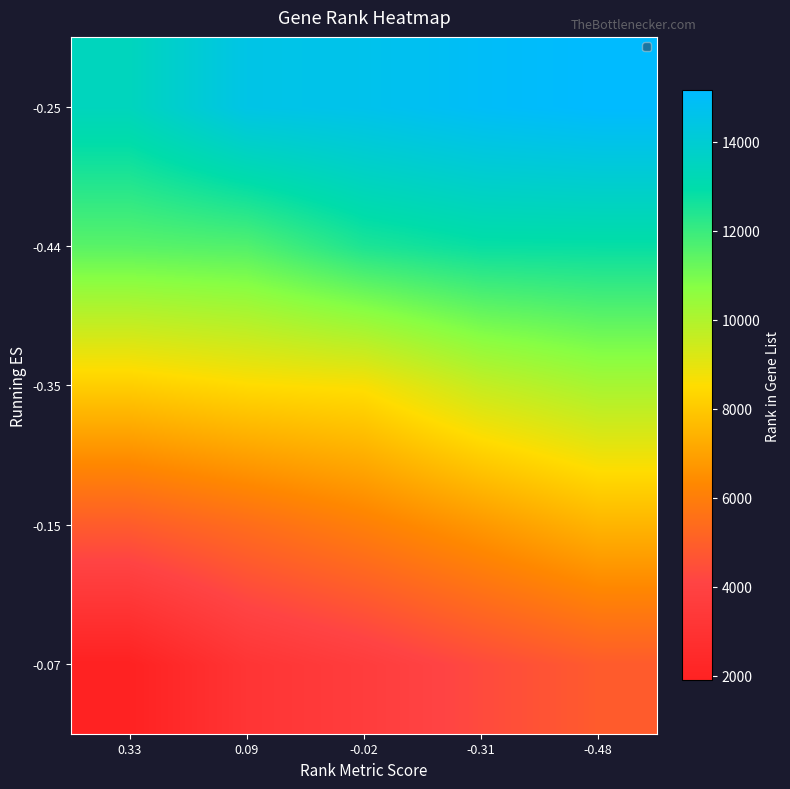

At how many categories does at least one series exceed 1999?

5